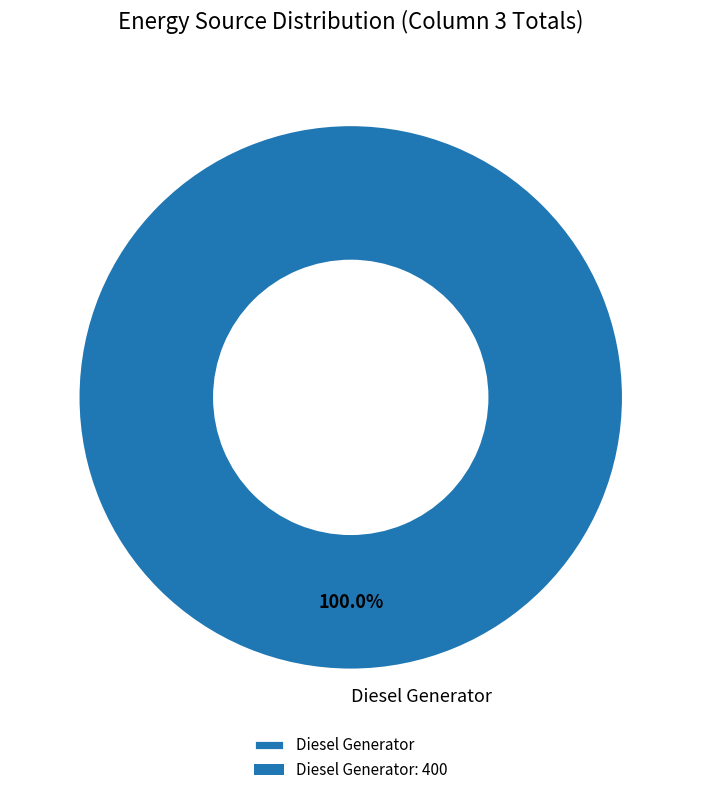

Which slice represents more than half of the pie?

Diesel Generator